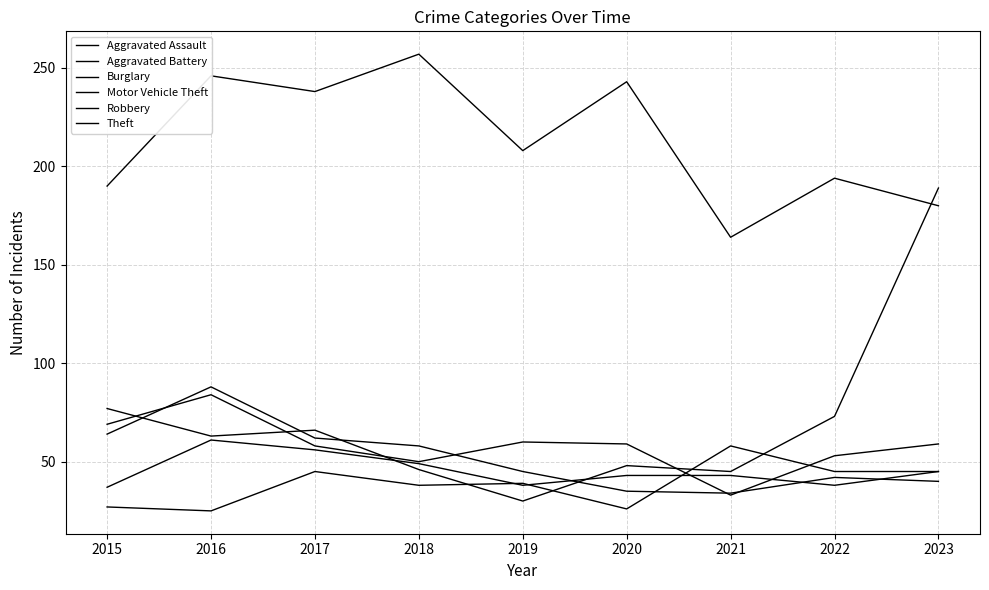

Which label corresponds to the smallest value in the chart?

2016